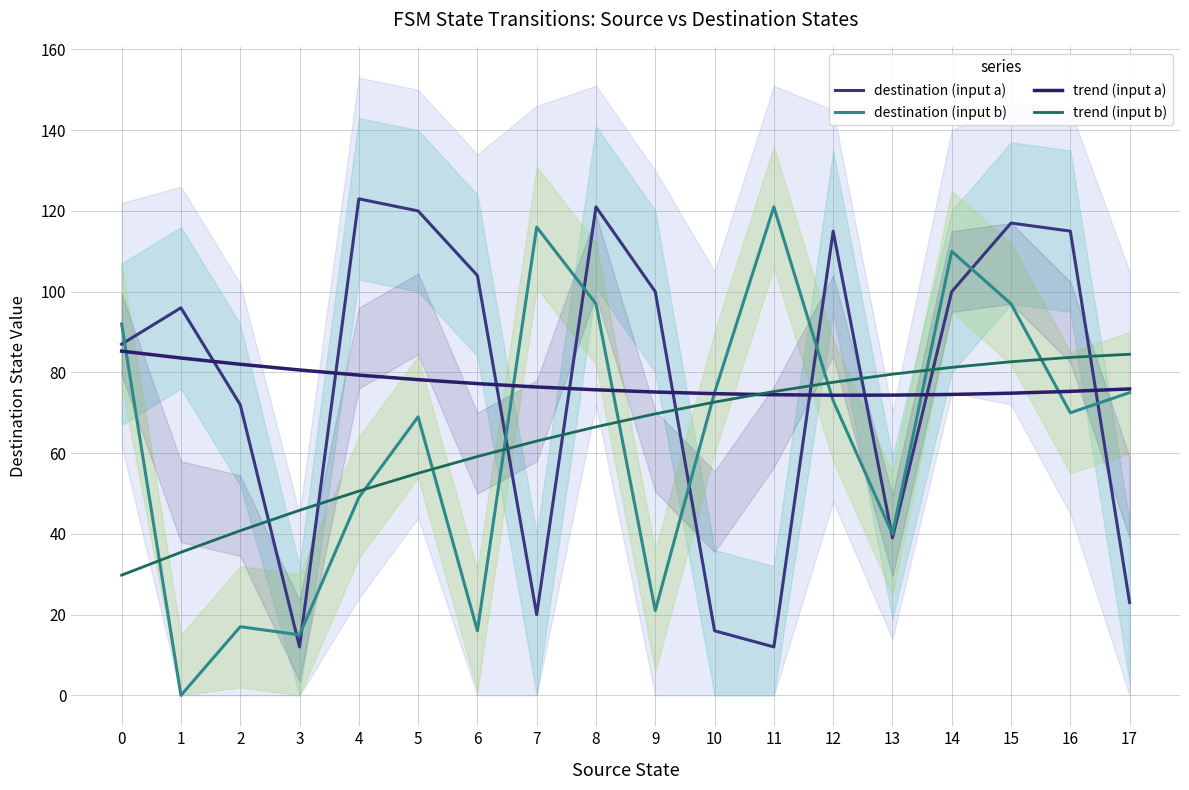

List the series in order of their peak value, highest first.

destination (input a), destination (input b), trend (input a), trend (input b)